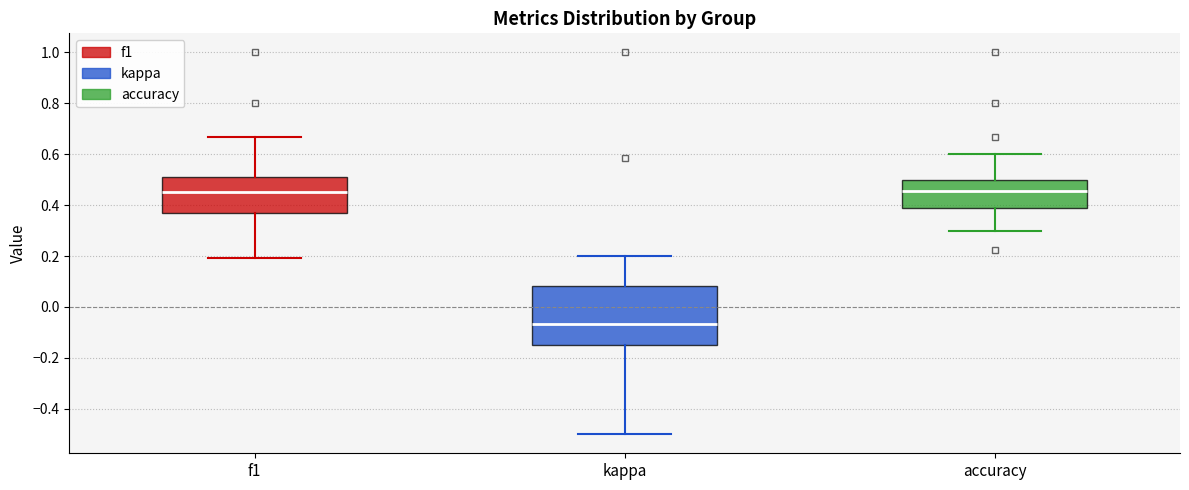

Reading left to right, read every box against the y-axis: the position of its median line, the range the box covers, and the ends of its whiskers. The values are not printed on the chart, so give them approximately, as read against the axis.

f1: median 0.46, box 0.38 to 0.50, whiskers 0.20 to 0.66
kappa: median -0.06, box -0.16 to 0.08, whiskers -0.50 to 0.20
accuracy: median 0.46, box 0.38 to 0.50, whiskers 0.30 to 0.60